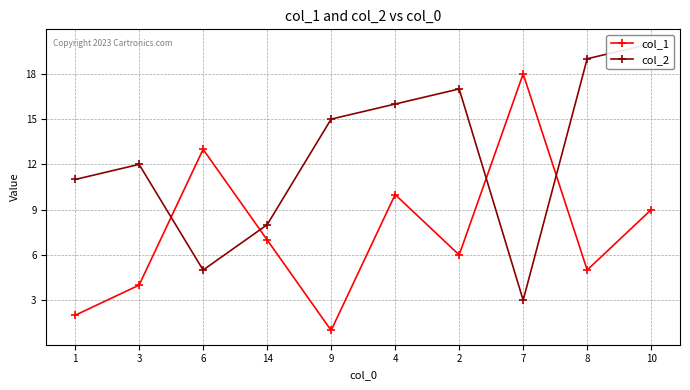

How many data points in col_2 are less than 15?

5